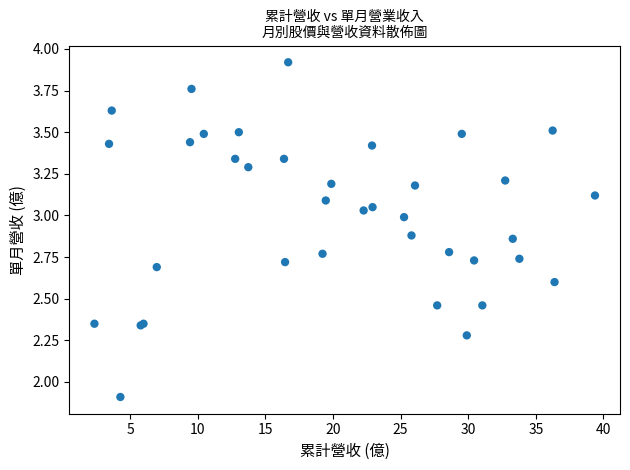

What Y value in the scatter plot is closest to 2?

1.9